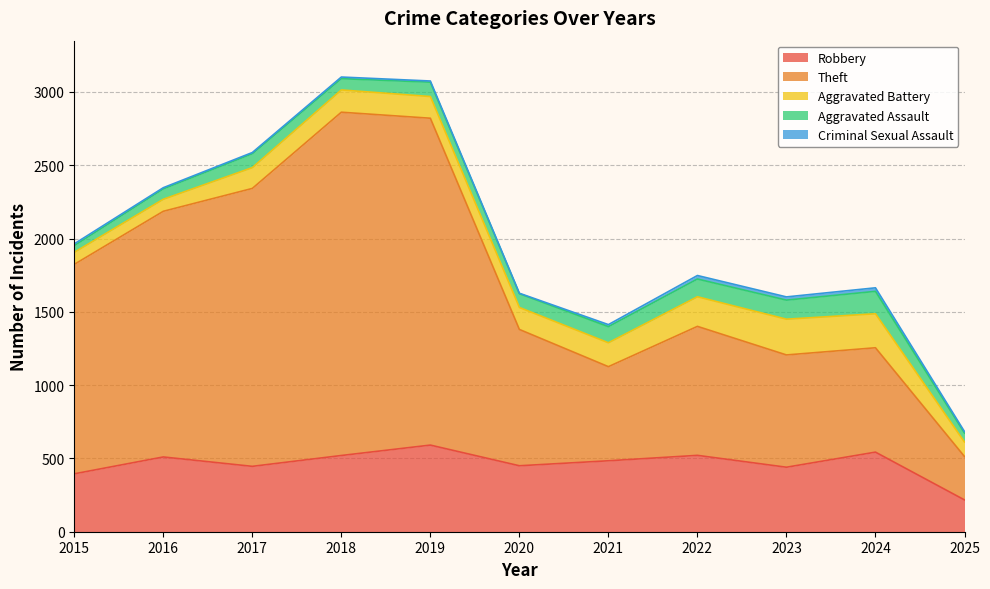

Where is the first local maximum for Theft?

2018